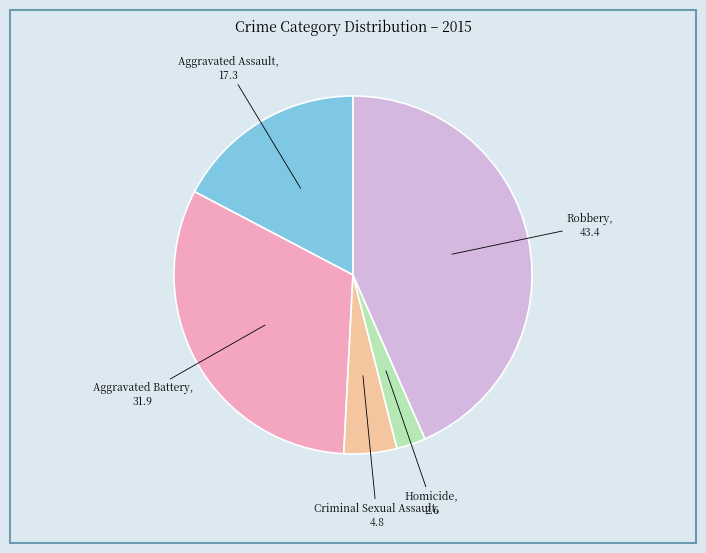

Does Aggravated Assault represent more than half of the total?

No